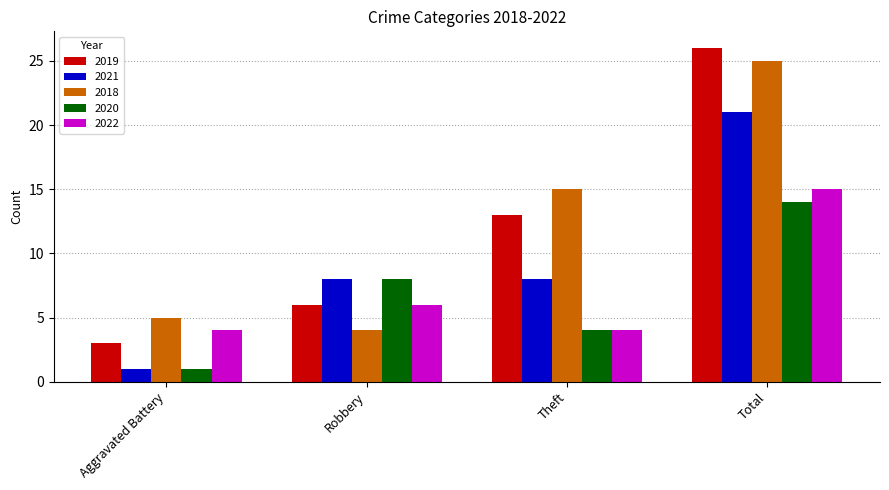

Reading right to left, what are all the values shown in this chart?

2019: Total=26	Theft=13	Robbery=6	Aggravated Battery=3
2021: Total=21	Theft=8	Robbery=8	Aggravated Battery=1
2018: Total=25	Theft=15	Robbery=4	Aggravated Battery=5
2020: Total=14	Theft=4	Robbery=8	Aggravated Battery=1
2022: Total=15	Theft=4	Robbery=6	Aggravated Battery=4